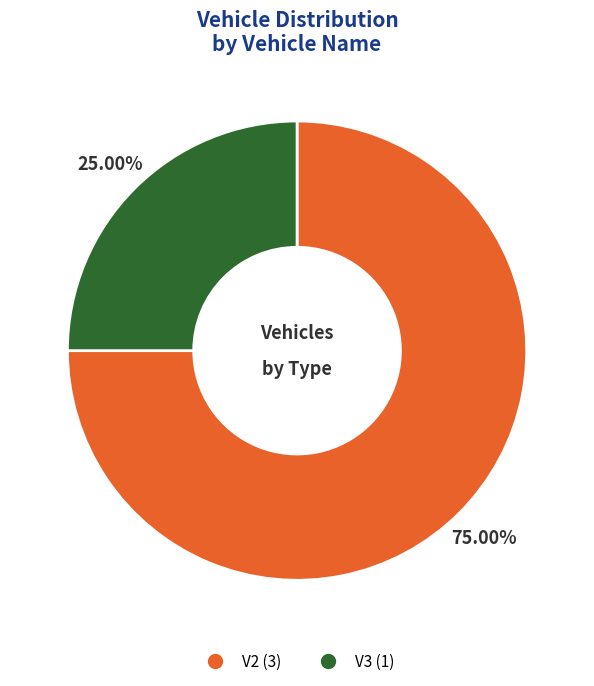

Which category has the biggest portion of the pie?

V2